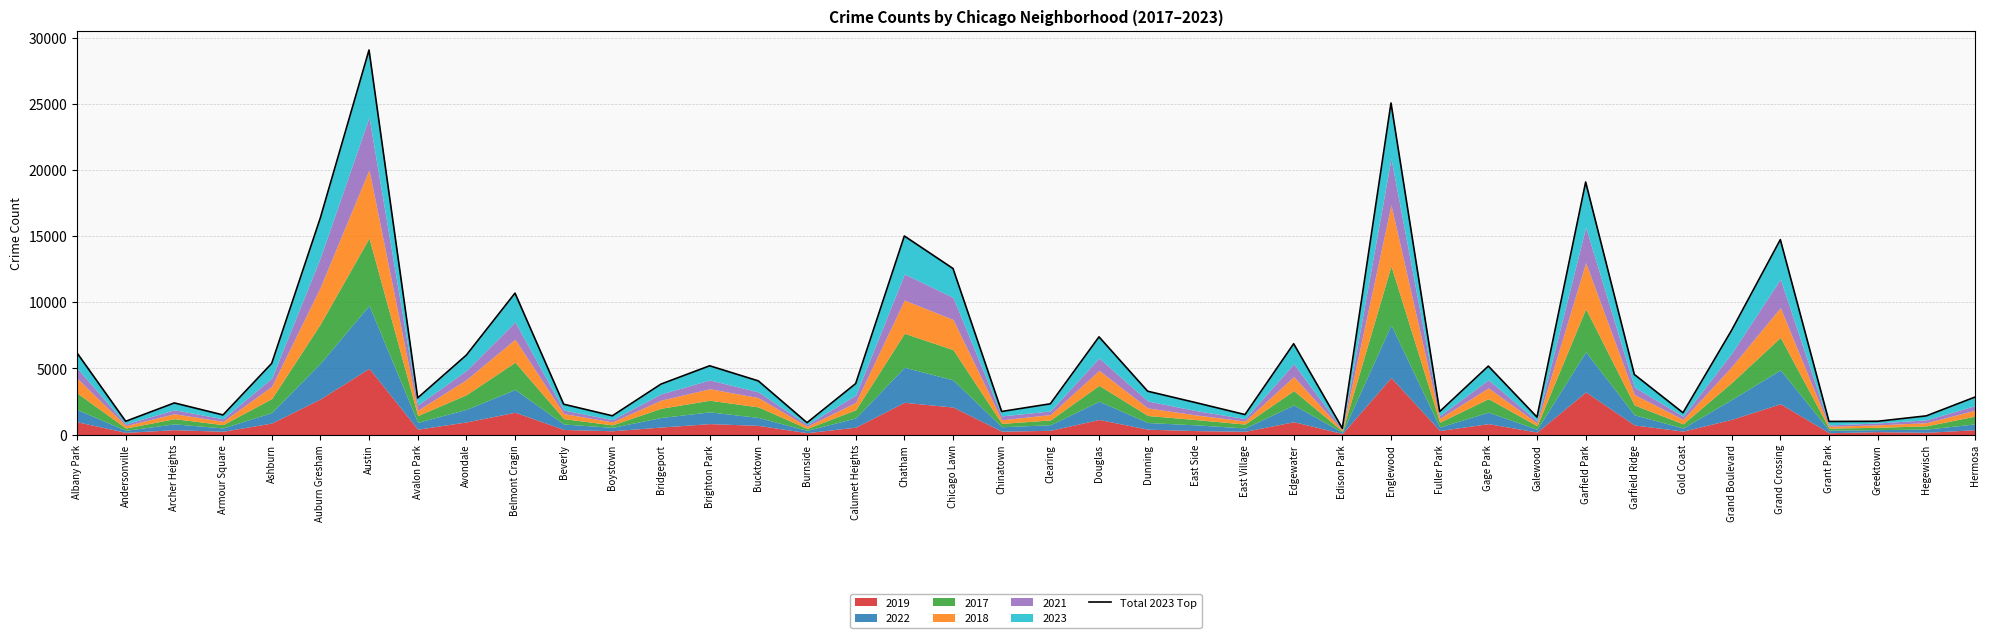

What is the label of the 37th point from the left?

Grant Park